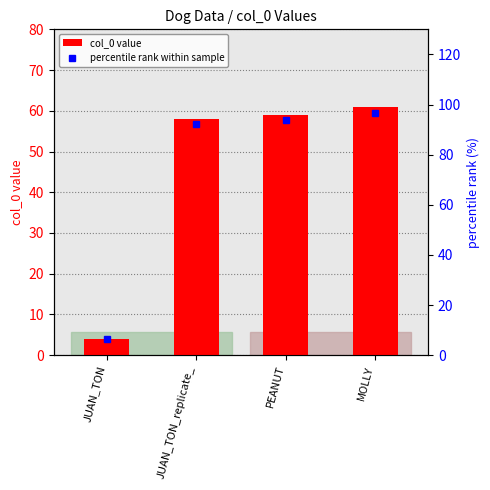

How many distinct data groups are displayed?

2